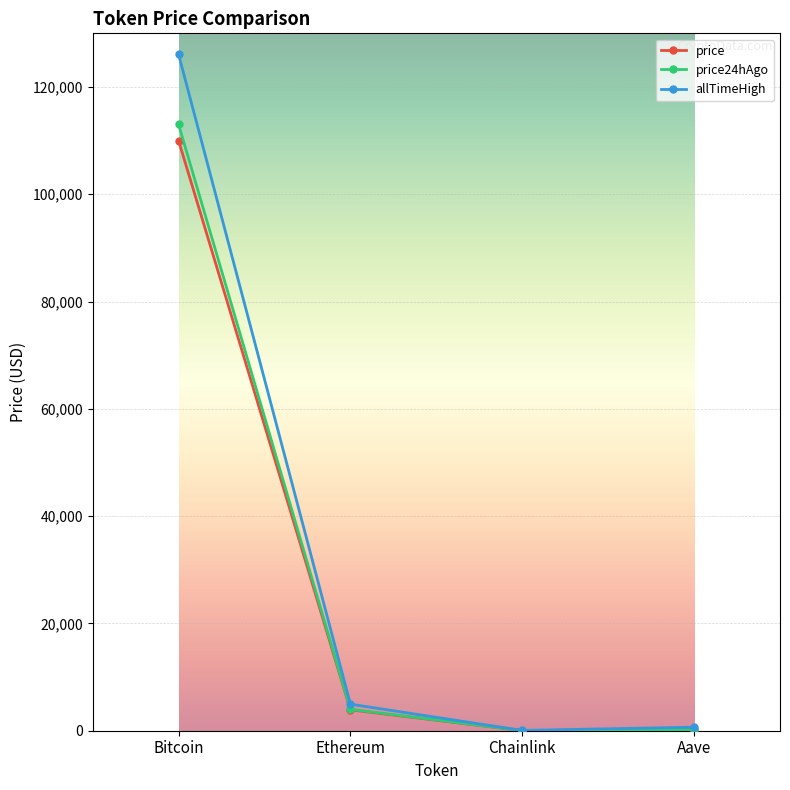

True or false: price24hAgo has more than 1 interior local peaks.

False